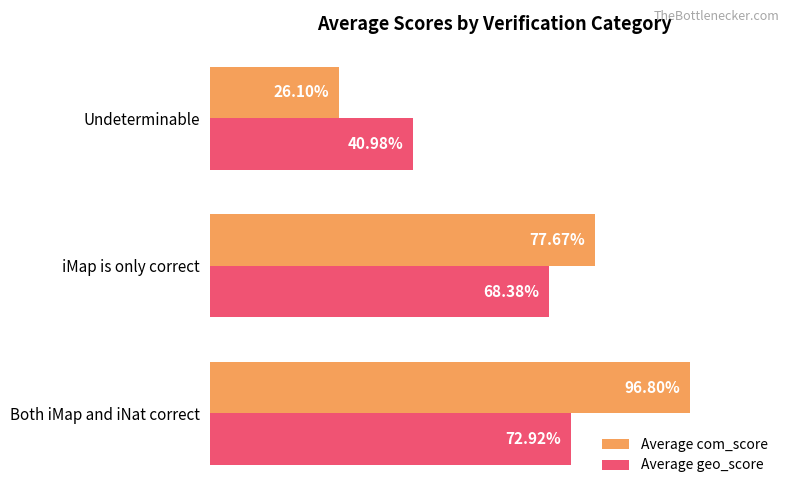

Which series has the widest spread of values?

Average com_score